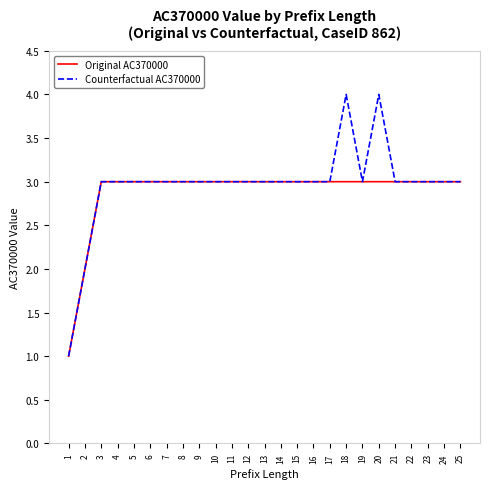

List the series in order of their peak value, highest first.

Counterfactual AC370000, Original AC370000